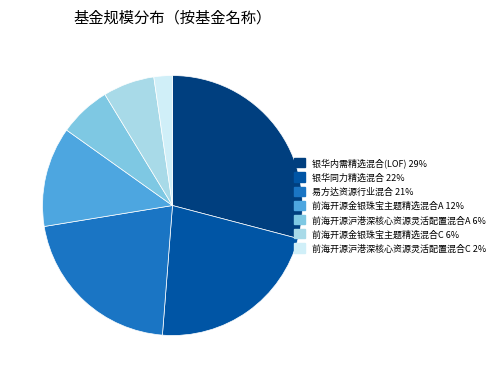

The 前海开源金银珠宝主题精选混合A slice represents 12% of the pie. True or false?

True